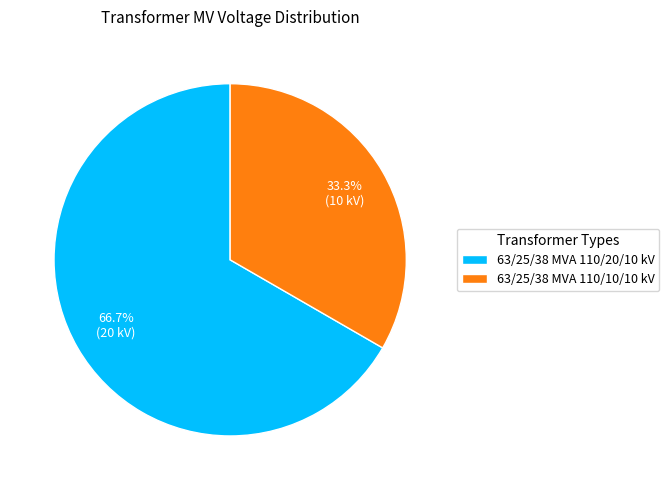

To the nearest percent, what is the difference between the 63/25/38 MVA 110/10/10 kV and 63/25/38 MVA 110/20/10 kV slice percentages?

33%